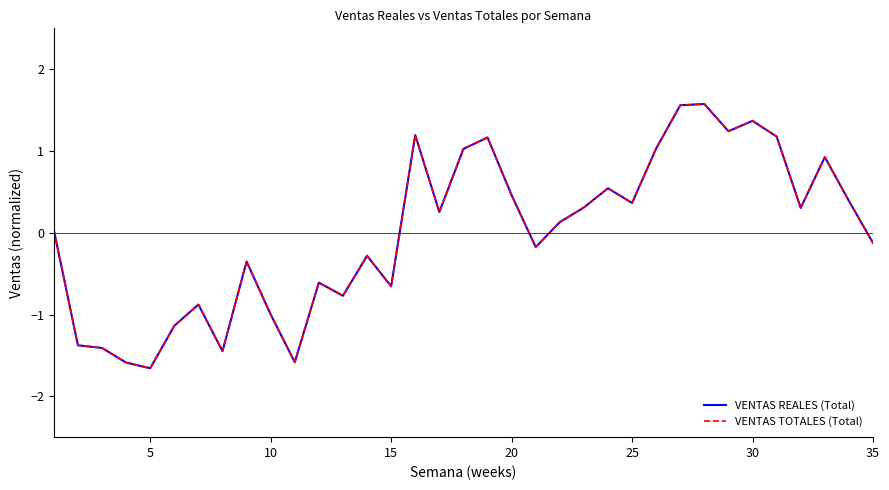

What is the minimum value for VENTAS TOTALES (Total)?

-1.7